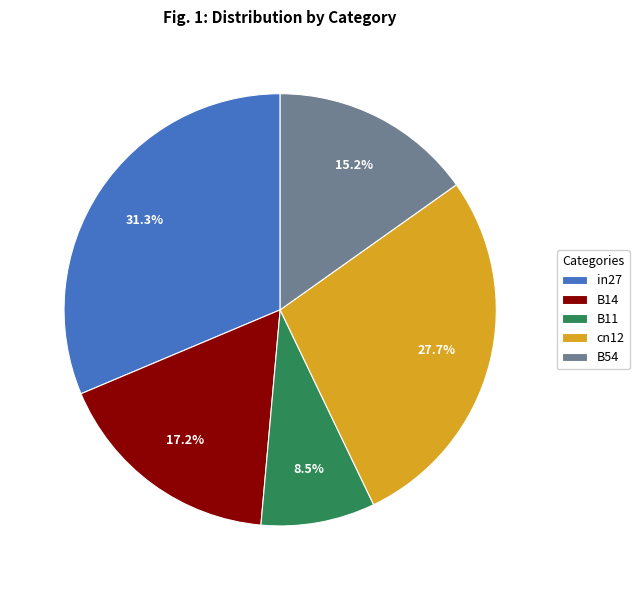

True or false: B54 accounts for 15% of the total.

True